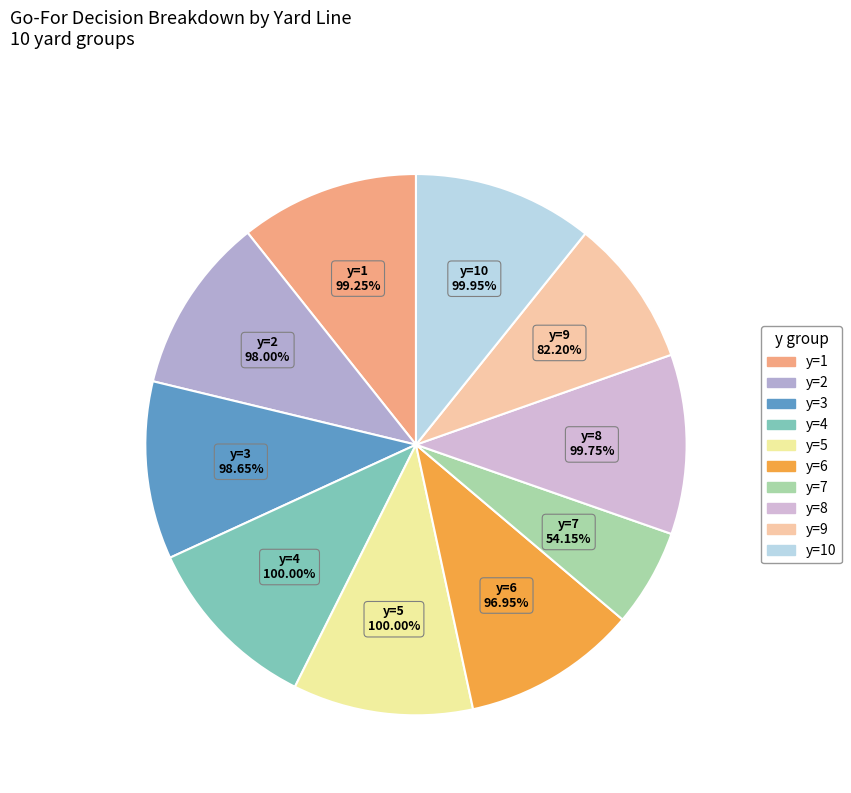

Does y=7 represent more than half of the total?

No